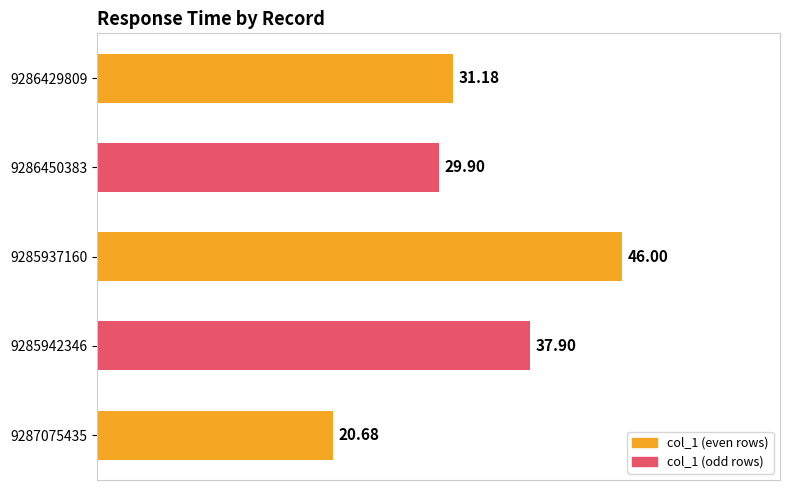

What position from the right is 9286429809?

5